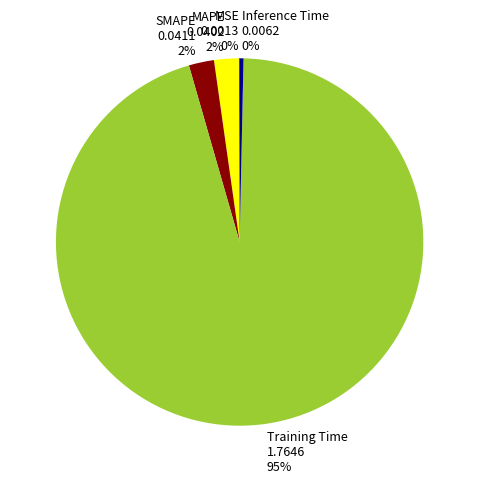

Which slice is the largest?

Training Time